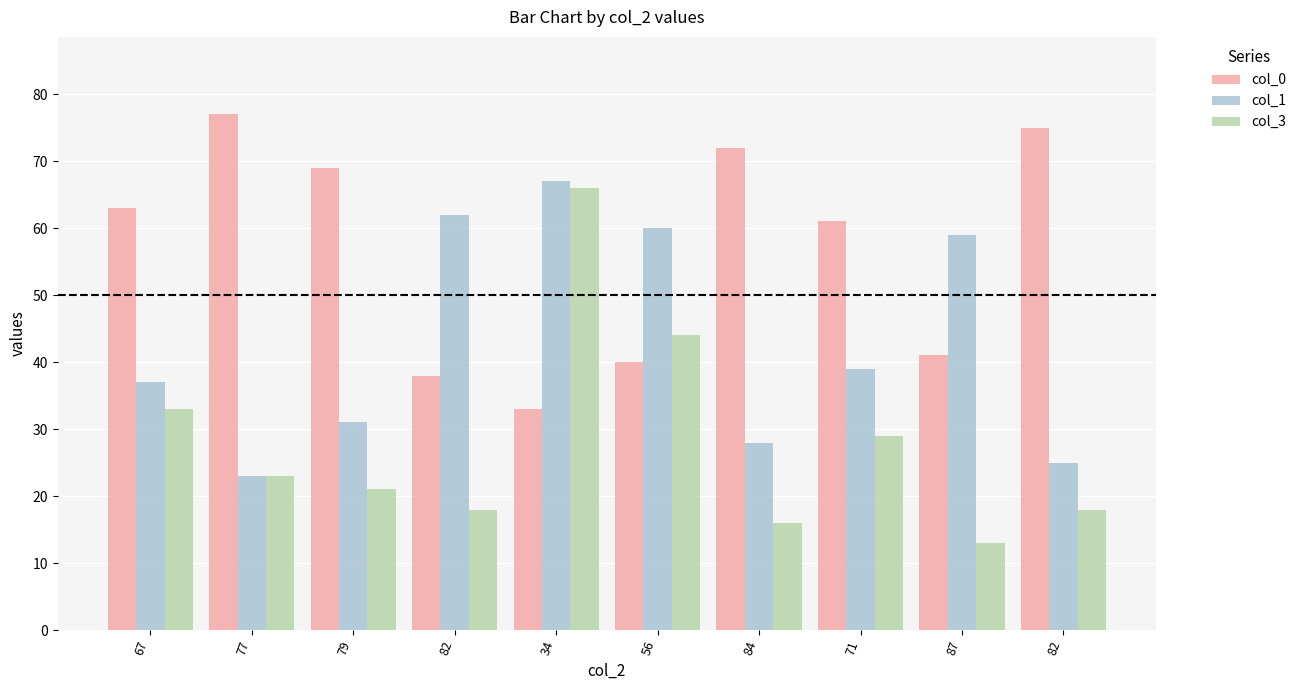

What are all the series names shown in the legend?

col_0, col_1, col_3